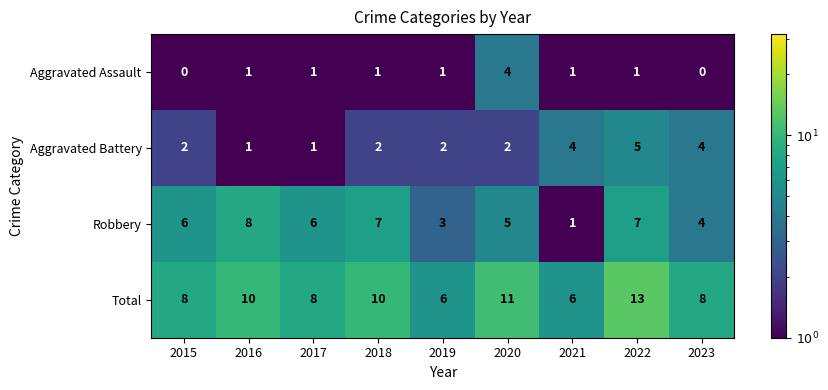

Which category has the highest value across all series?

2022